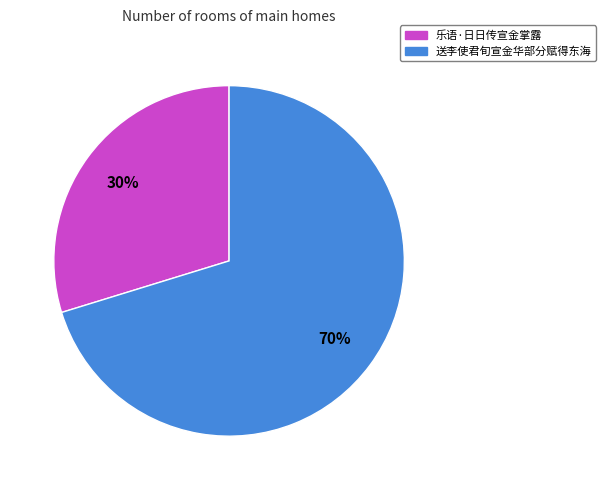

How many segments does this pie chart have?

2